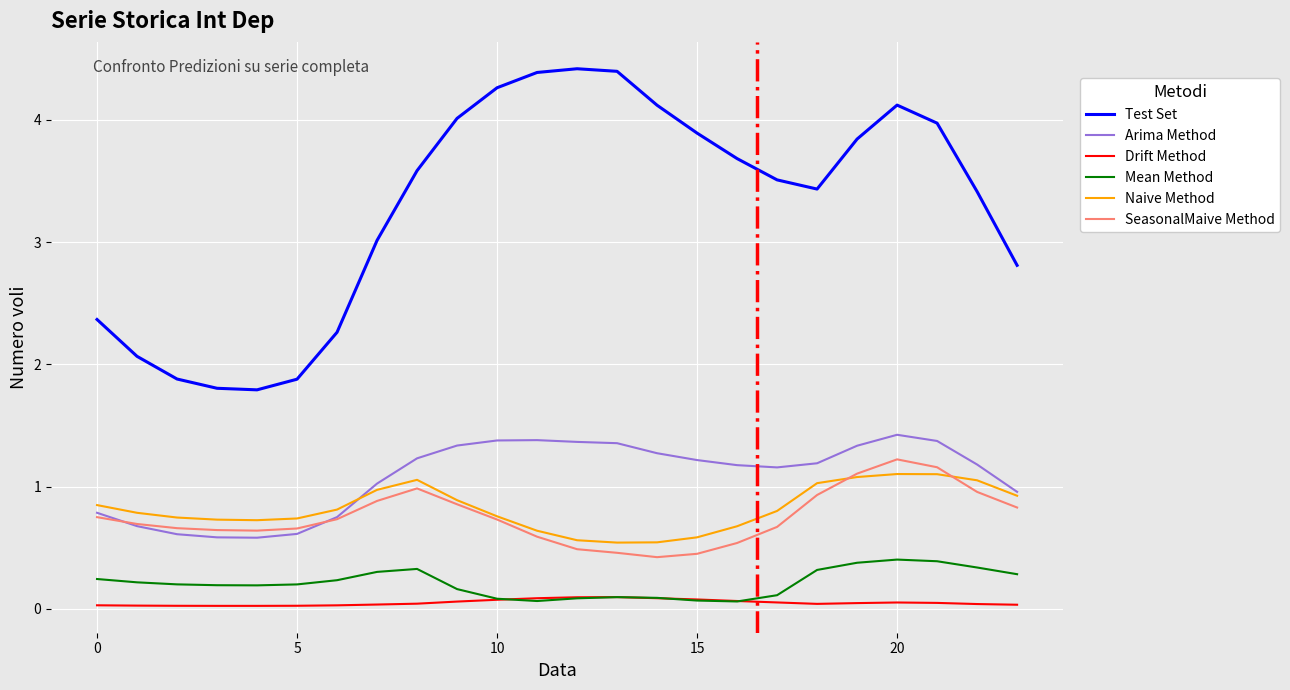

Which series has the largest total across all categories?

Test Set